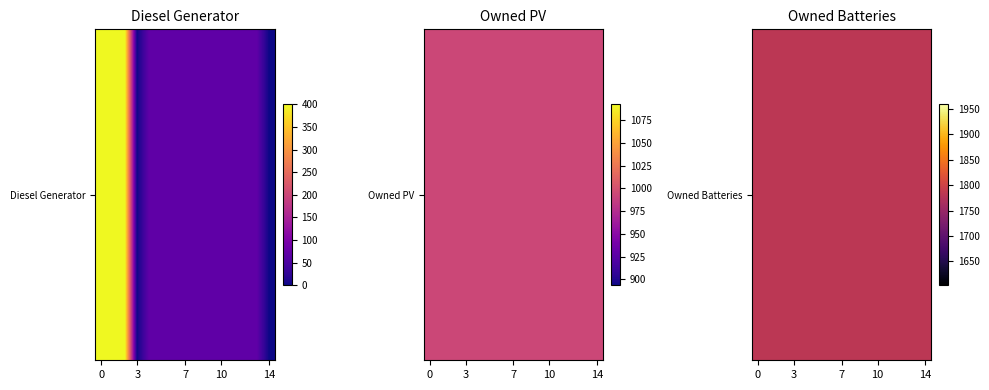

Reading left to right, transcribe all the data shown in this chart.

Diesel Generator: 0=400	1=400	2=400	3=0	4=69	5=69	6=69	7=69	8=69	9=69	10=69	11=69	12=69	13=69	14=0
Owned PV: 0=993	1=993	2=993	3=993	4=993	5=993	6=993	7=993	8=993	9=993	10=993	11=993	12=993	13=993	14=993
Owned Batteries: 0=1781	1=1781	2=1781	3=1781	4=1781	5=1781	6=1781	7=1781	8=1781	9=1781	10=1781	11=1781	12=1781	13=1781	14=1781